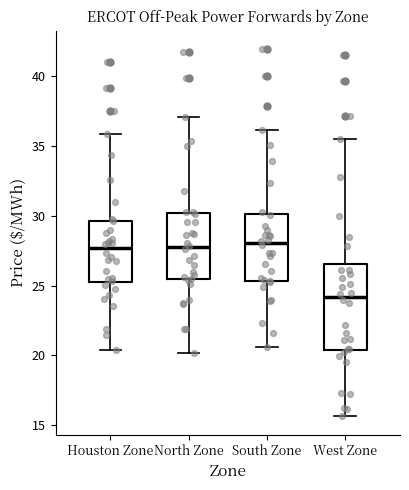

Comparing the boxes themselves (not the whiskers), which one is the tallest?

West Zone